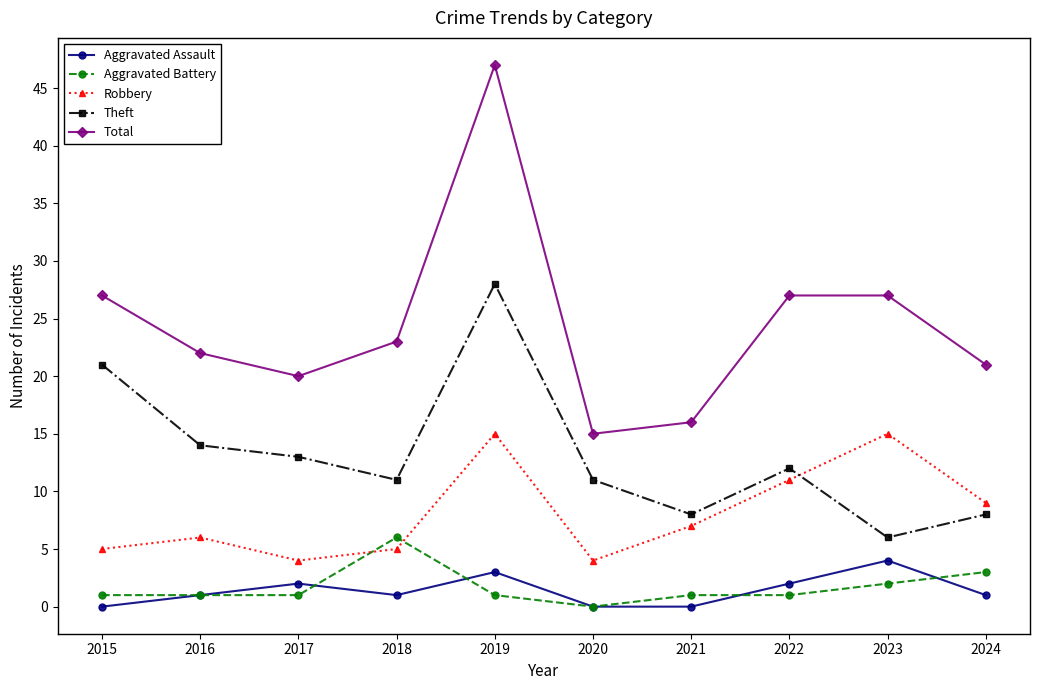

Count the number of data series in this chart.

5